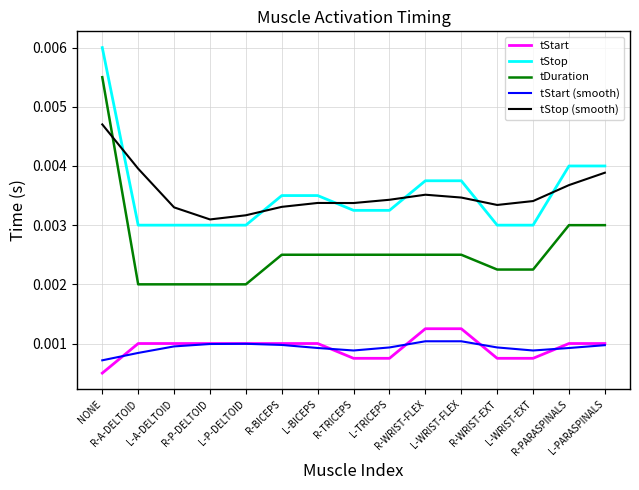

List the series in order of their peak value, highest first.

tStop, tDuration, tStop (smooth), tStart, tStart (smooth)